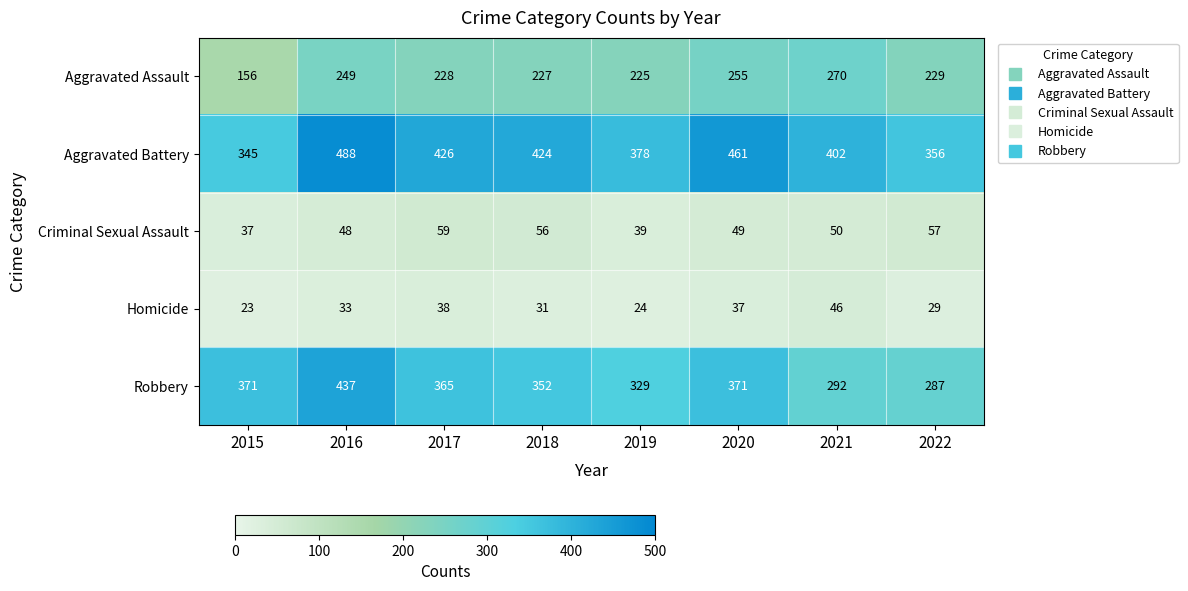

Is it true that Robbery equals 486 at 2022?

False